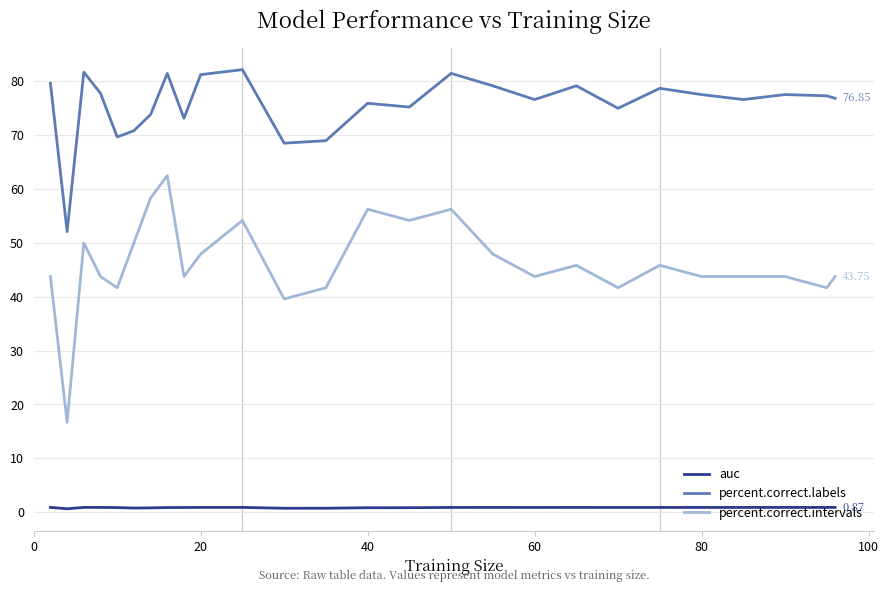

Which series has the widest spread of values?

percent.correct.intervals